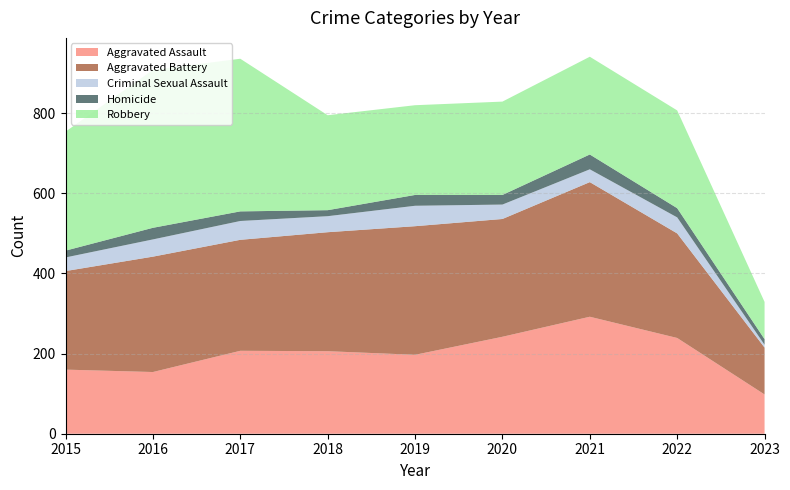

Reading left to right, transcribe all the data shown in this chart.

Aggravated Assault: 160	154	207	206	197	242	292	239	98
Aggravated Battery: 246	288	277	297	321	294	336	261	117
Criminal Sexual Assault: 34	43	47	40	51	36	32	40	7
Homicide: 17	29	24	15	27	24	37	23	14
Robbery: 297	394	381	237	224	233	244	244	93